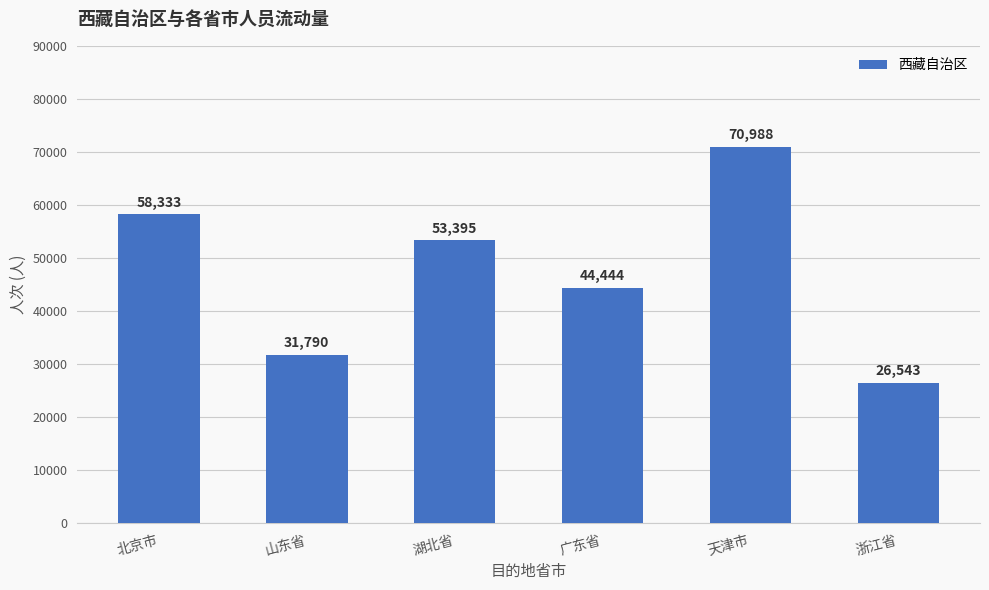

At which category does the chart reach its peak across all series?

天津市